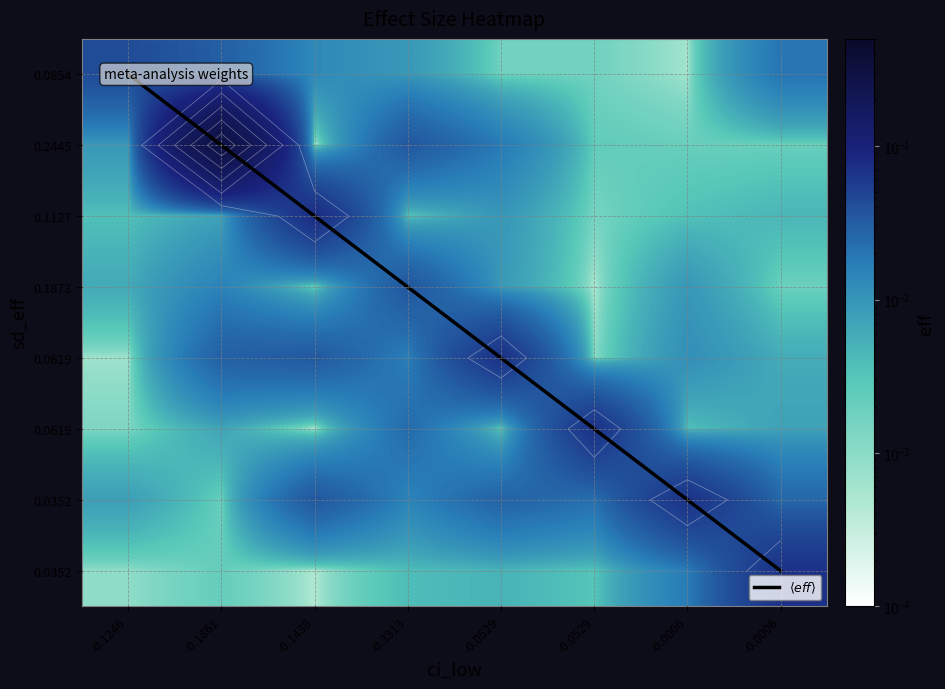

How many data points does each series have?

8